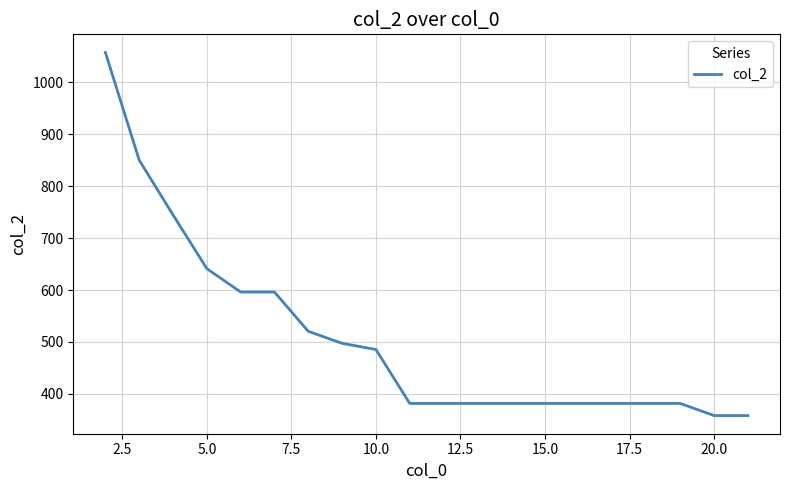

What is the sum of all values?

10140.8